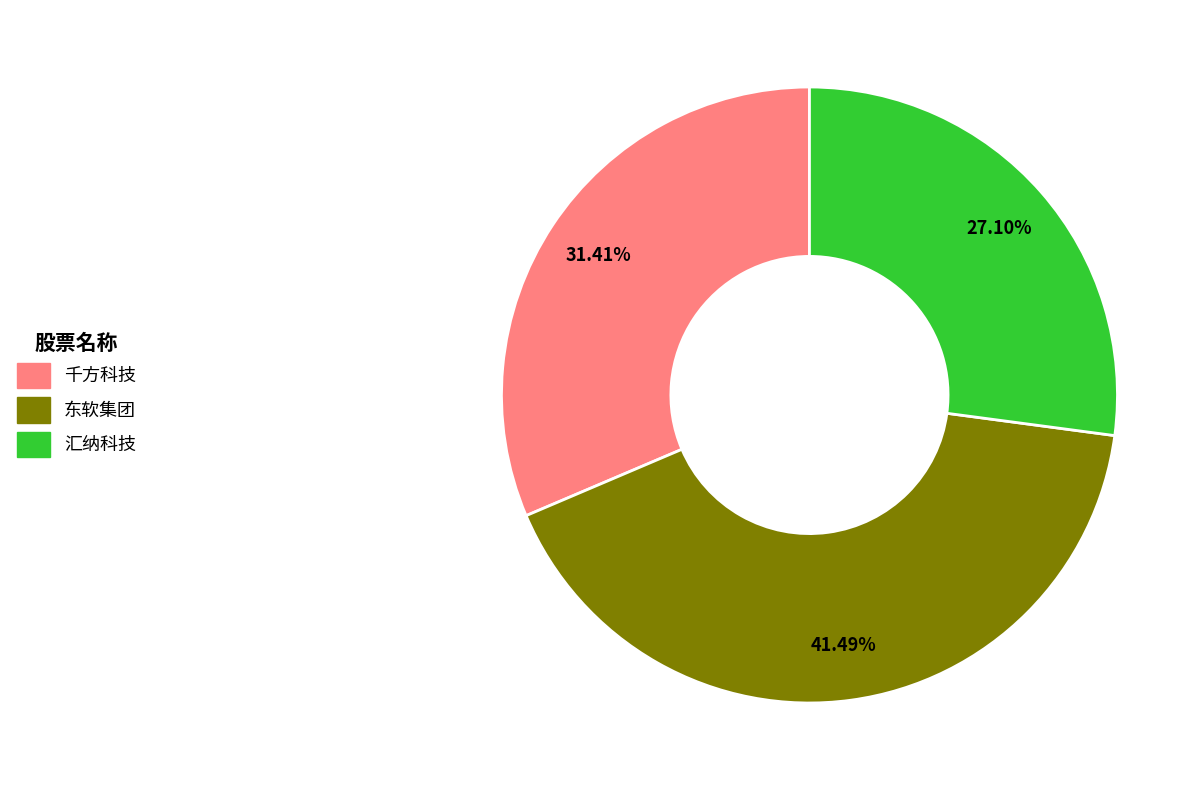

Is there any slice that represents more than half of the pie?

No